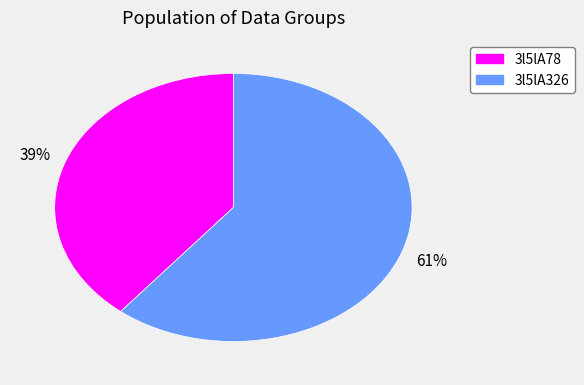

How many slices are in this pie chart?

2